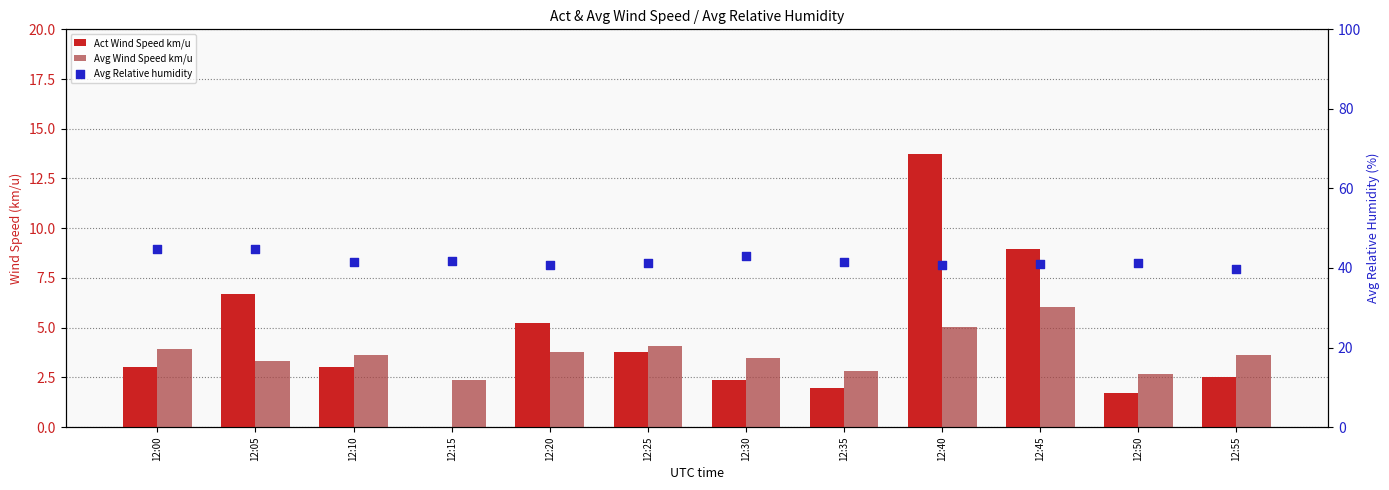

Which series has the widest spread of Y values?

Act Wind Speed km/u